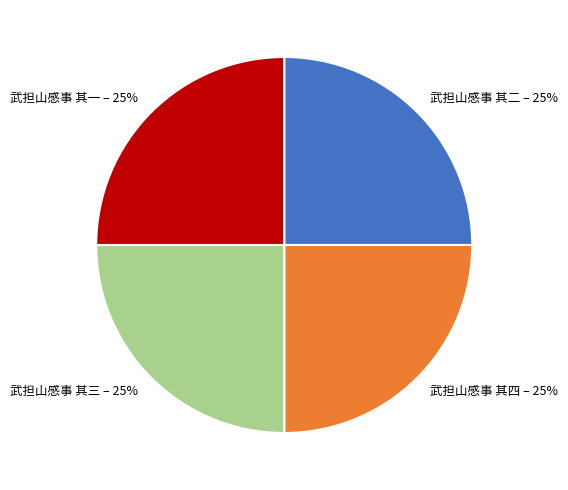

To the nearest percent, what is the average slice percentage?

25%